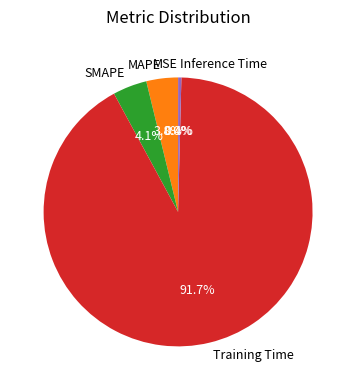

What percentage is NOT represented by Training Time?

8.3%